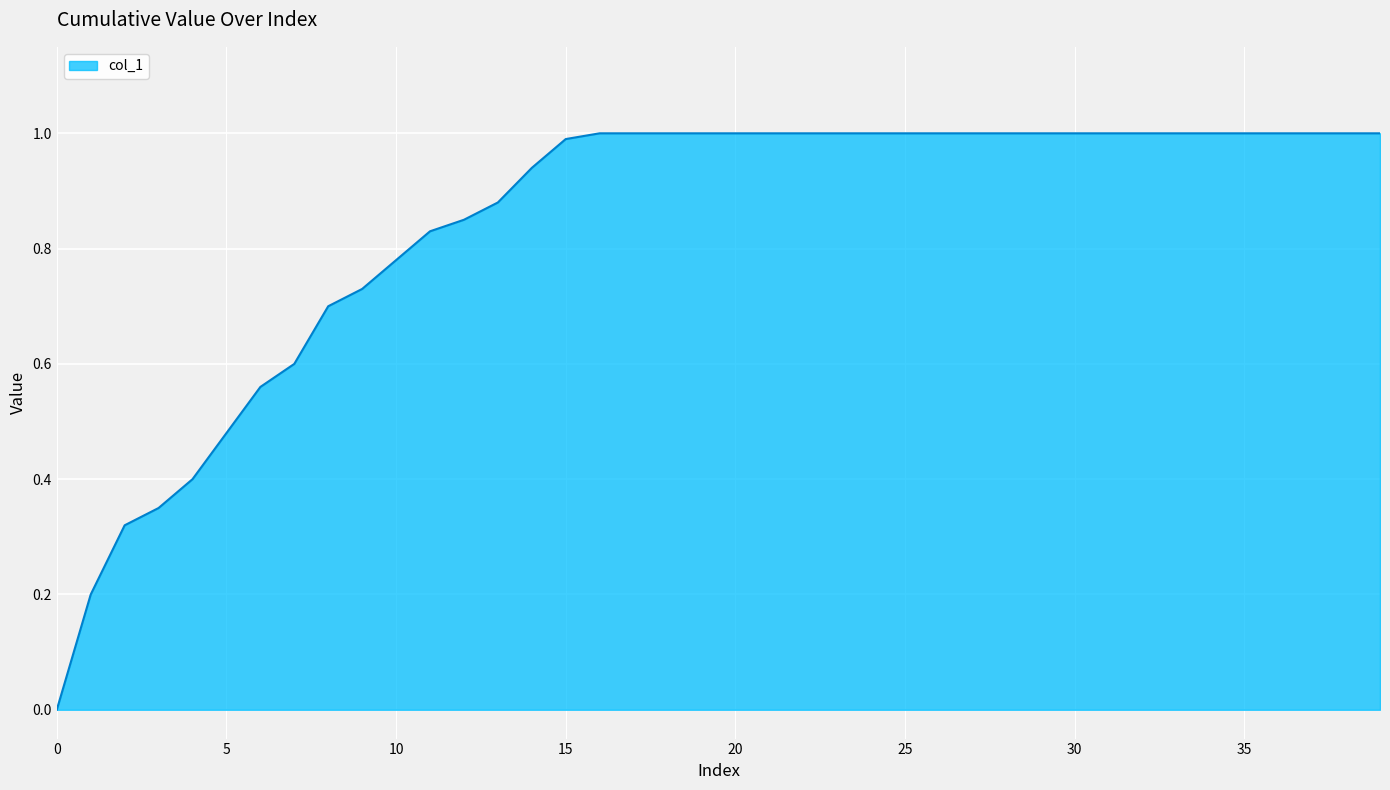

What is the greatest value displayed?

1.0